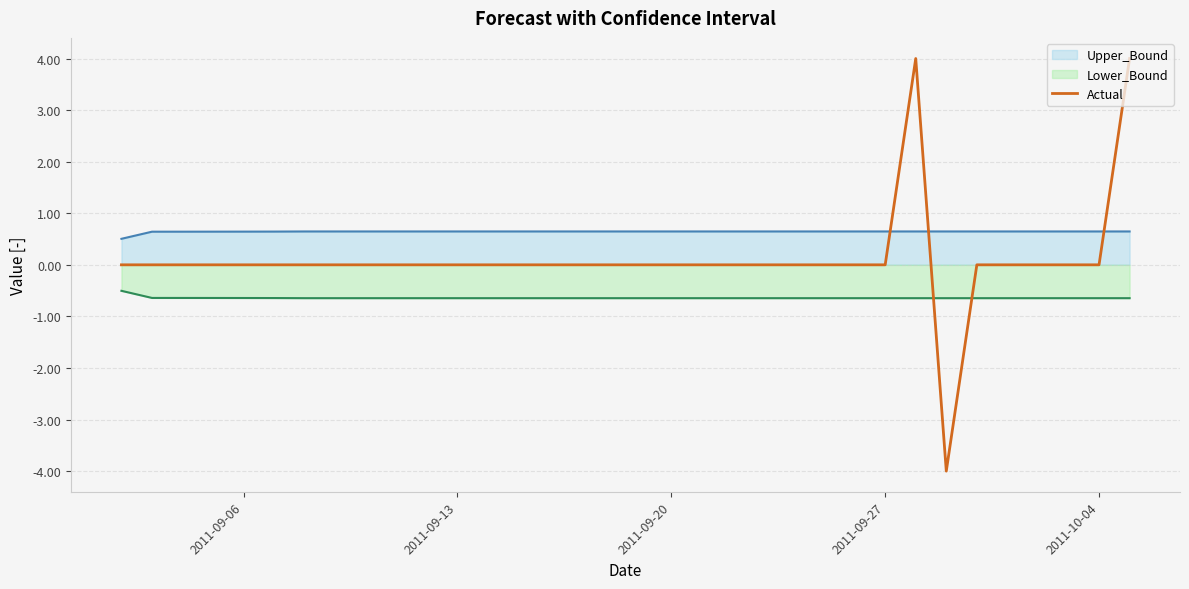

List the series in order of their peak value, lowest first.

Lower_Bound, Upper_Bound, Actual